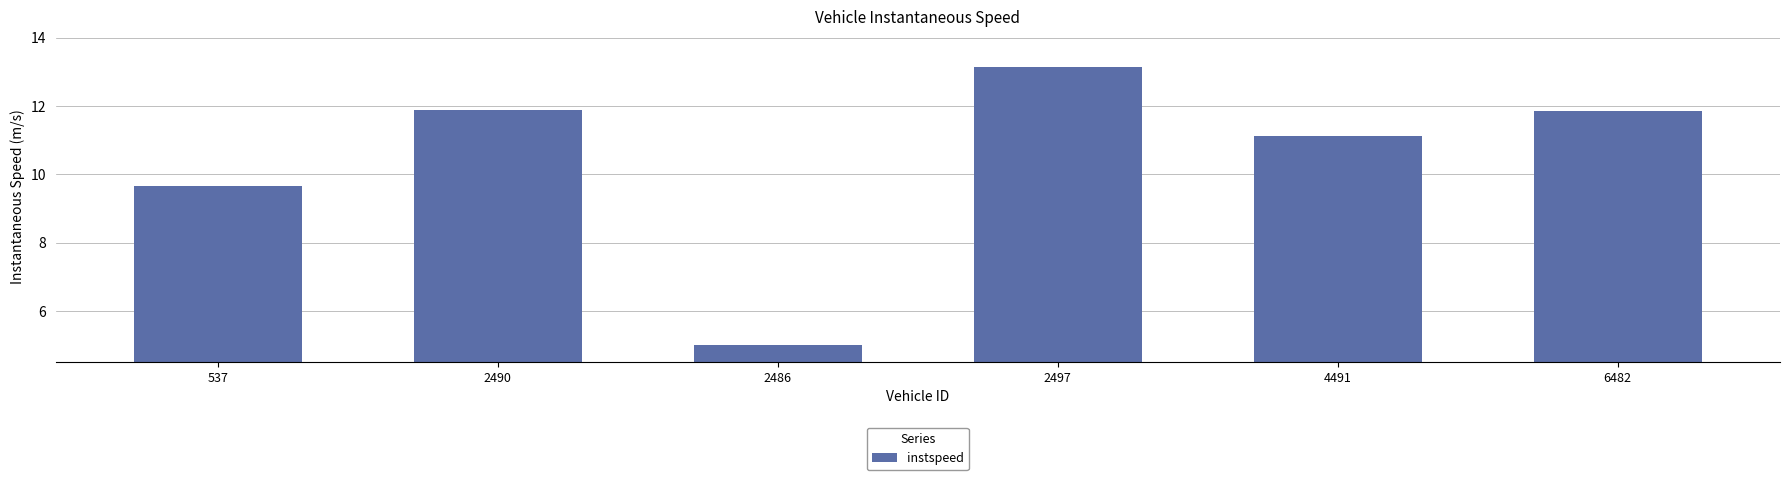

Which category has the lowest value across all series?

2486